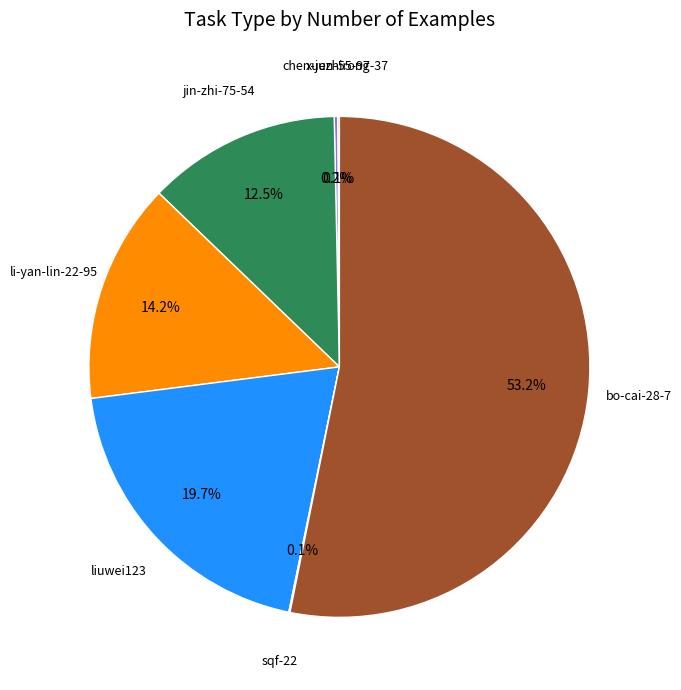

Which category accounts for the majority?

bo-cai-28-7